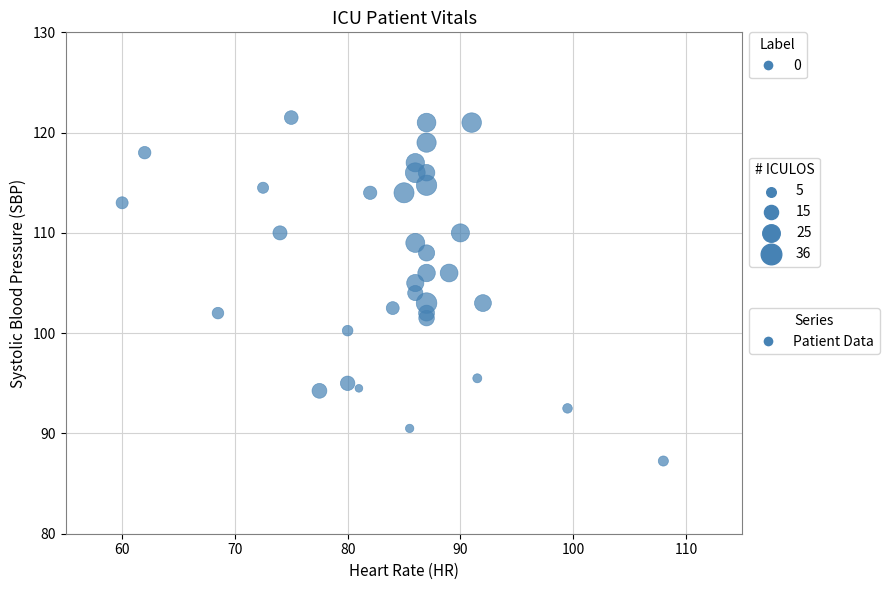

What is the range of X values (max minus min)?

48.0